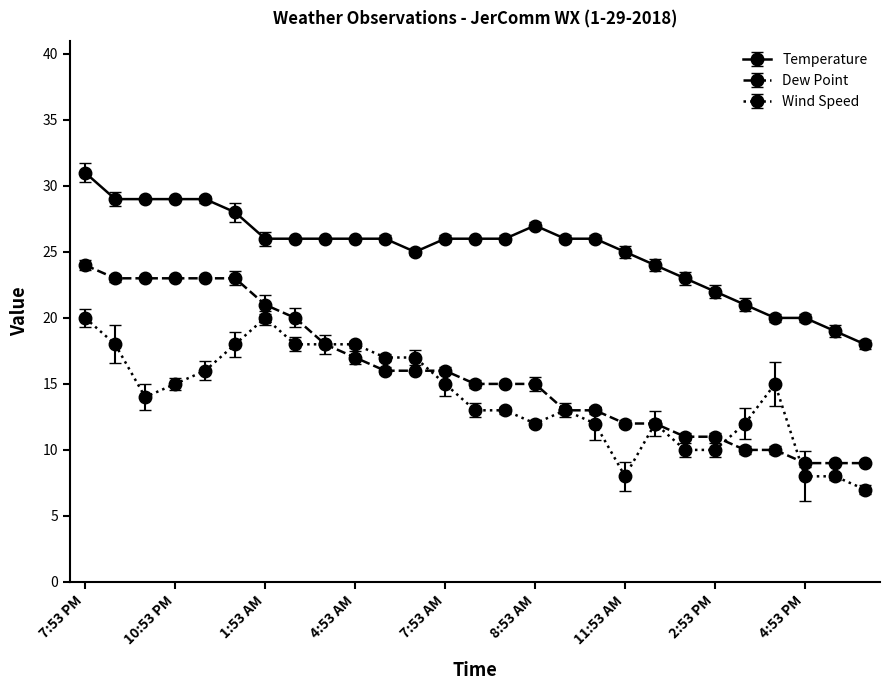

What are all the series names shown in the legend?

Temperature, Dew Point, Wind Speed